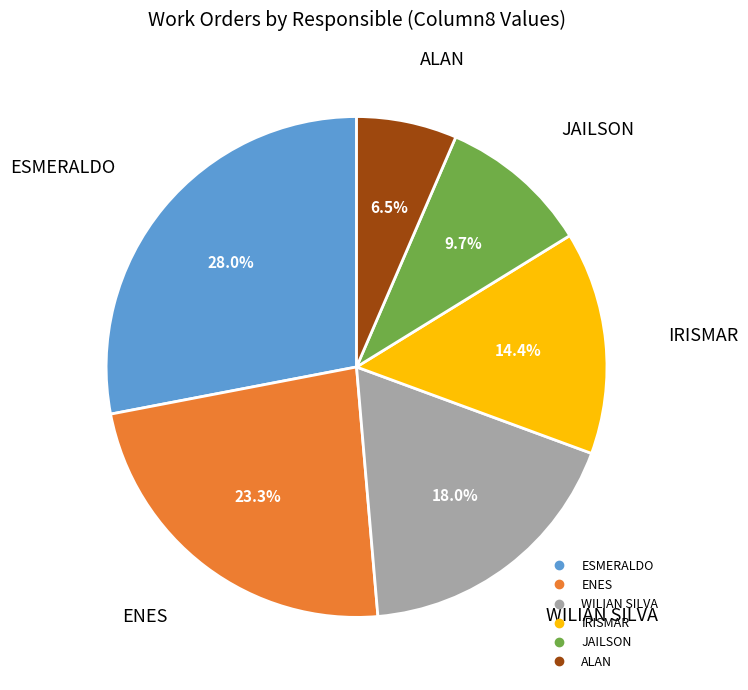

Does any single category account for the majority?

No